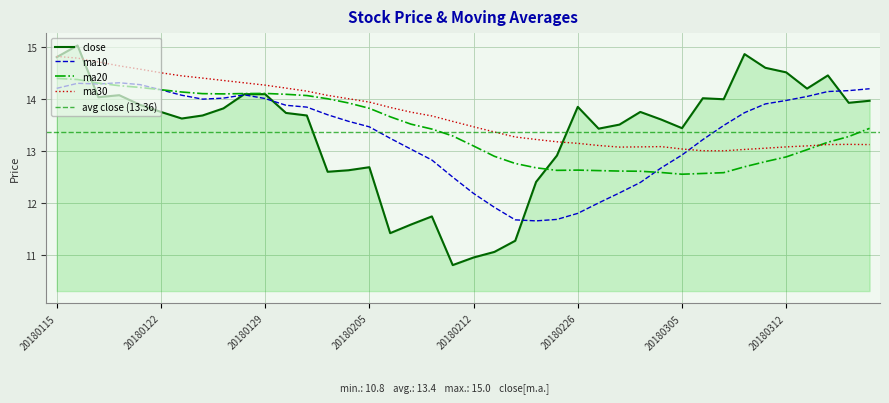

Reading left to right, transcribe all the data shown in this chart.

ma10: 14.2	14.3	14.3	14.3	14.3	14.2	14.1	14.0	14.0	14.1	14.0	13.9	13.8	13.7	13.6	13.5	13.2	13.0	12.8	12.5	12.2	11.9	11.7	11.7	11.7	11.8	12.0	12.2	12.4	12.7	12.9	13.2	13.5	13.7	13.9	14.0	14.0	14.1	14.2	14.2
ma20: 14.4	14.4	14.3	14.3	14.2	14.2	14.1	14.1	14.1	14.1	14.1	14.1	14.1	14.0	13.9	13.8	13.7	13.5	13.4	13.3	13.1	12.9	12.8	12.7	12.6	12.6	12.6	12.6	12.6	12.6	12.6	12.6	12.6	12.7	12.8	12.9	13.0	13.2	13.3	13.4
ma30: 14.8	14.8	14.7	14.6	14.6	14.5	14.4	14.4	14.4	14.3	14.3	14.2	14.2	14.1	14.0	13.9	13.8	13.7	13.7	13.6	13.5	13.4	13.3	13.2	13.2	13.1	13.1	13.1	13.1	13.1	13.0	13.0	13.0	13.0	13.1	13.1	13.1	13.1	13.1	13.1
close: 14.8	15.0	14.0	14.1	13.9	13.8	13.6	13.7	13.8	14.1	14.1	13.7	13.7	12.6	12.6	12.7	11.4	11.6	11.7	10.8	10.9	11.1	11.3	12.4	12.9	13.8	13.4	13.5	13.8	13.6	13.4	14.0	14.0	14.9	14.6	14.5	14.2	14.5	13.9	14.0